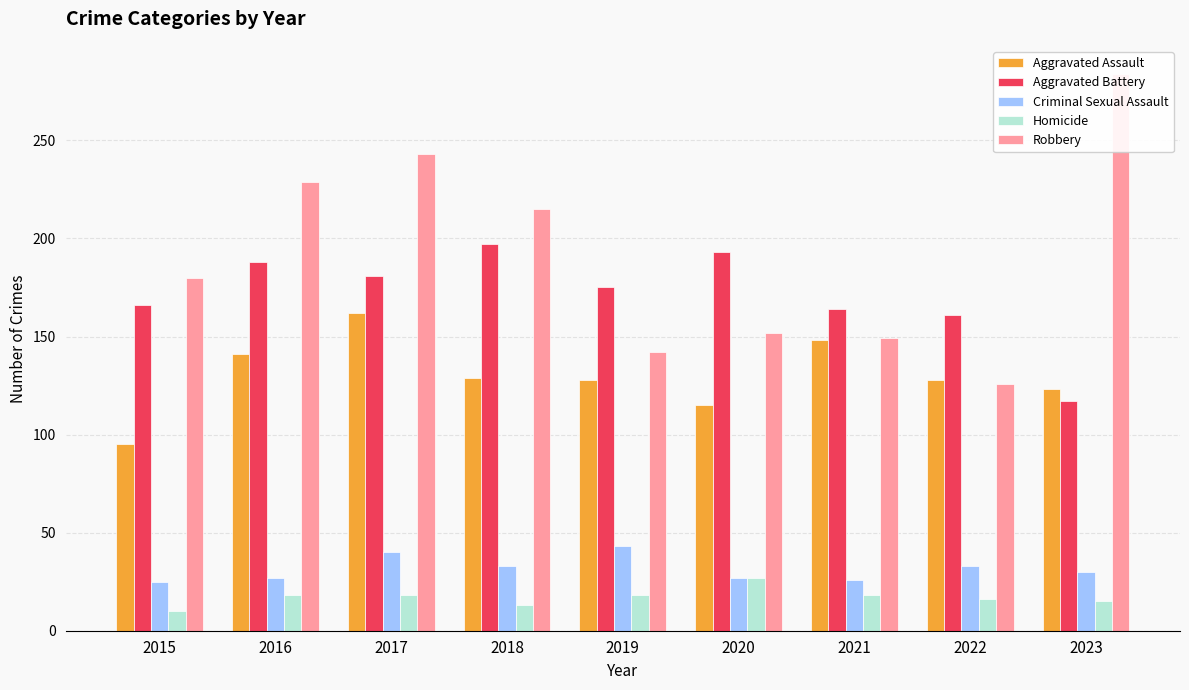

What is the difference between the second highest and minimum values in the Aggravated Assault series?

53